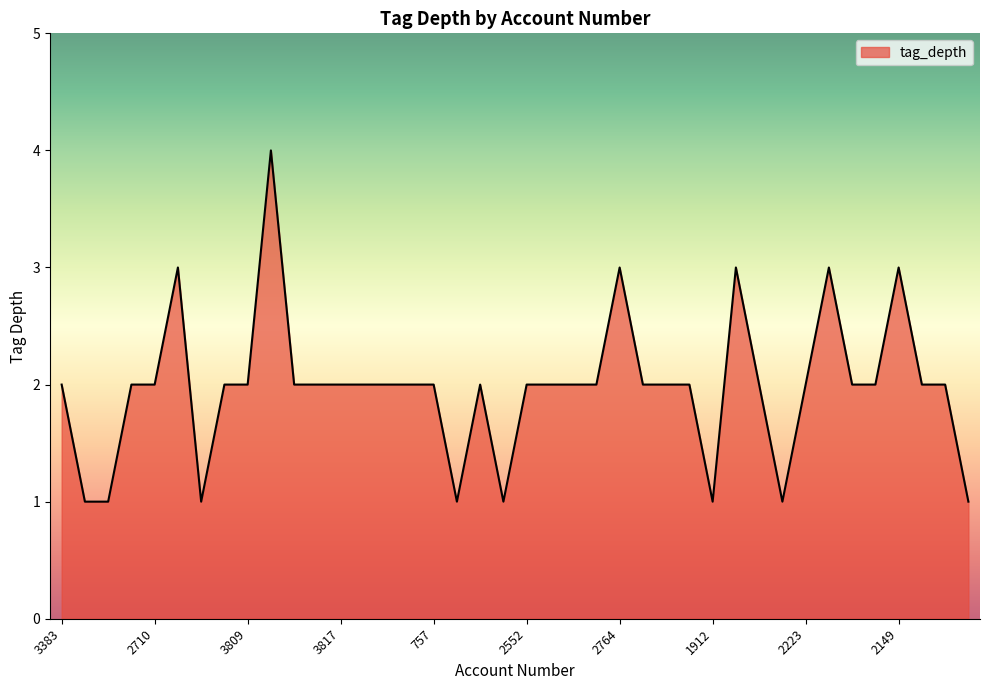

Count the number of data series in this chart.

1